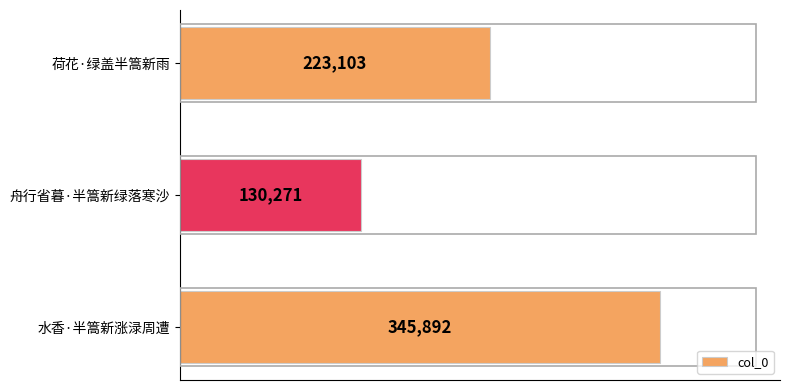

List the labels in order of value, smallest first.

舟行省暮·半篙新绿落寒沙, 荷花·绿盖半篙新雨, 水香·半篙新涨渌周遭